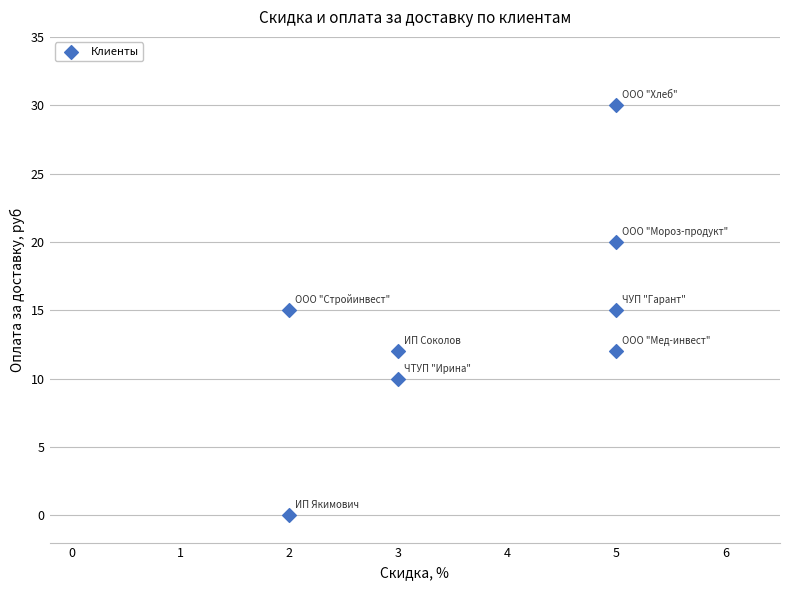

What is the average X value?

4